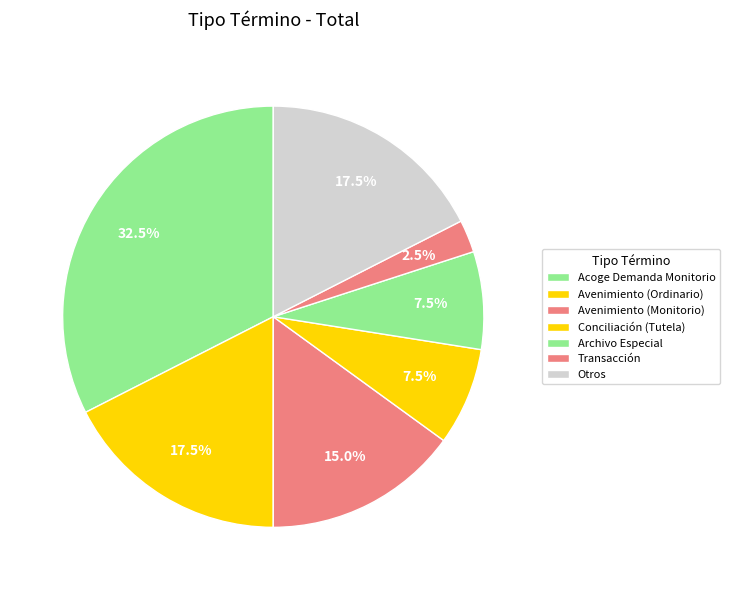

Which category has the biggest portion of the pie?

Acoge Demanda Monitorio